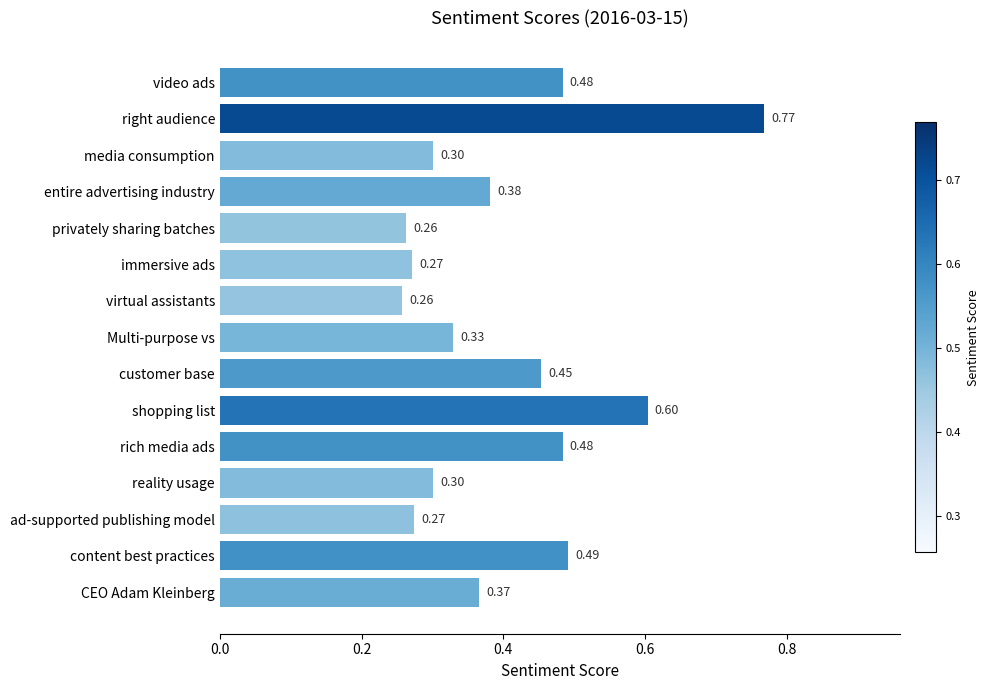

What is the label of the 9th bar from the top?

customer base